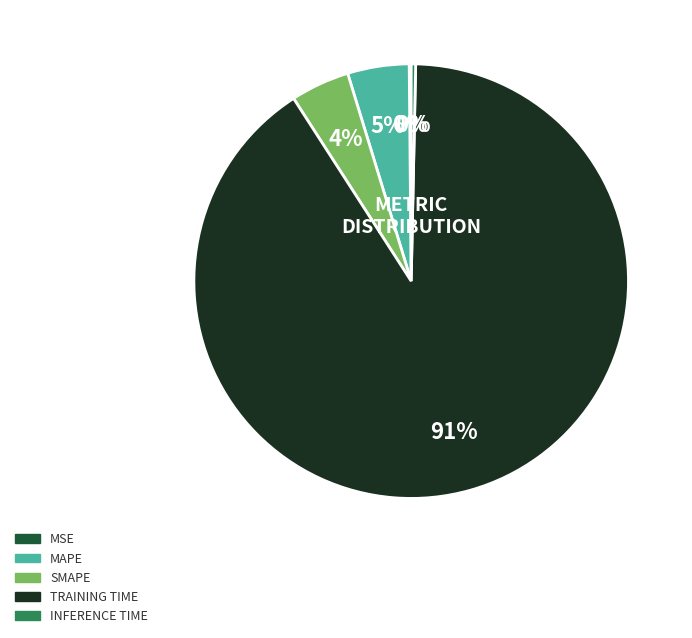

Does any single category account for the majority?

Yes